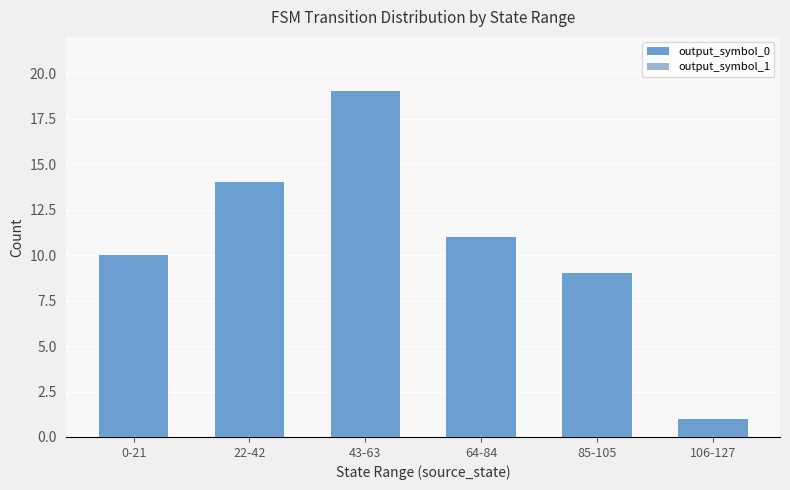

At which label does output_symbol_0 reach its peak?

43-63